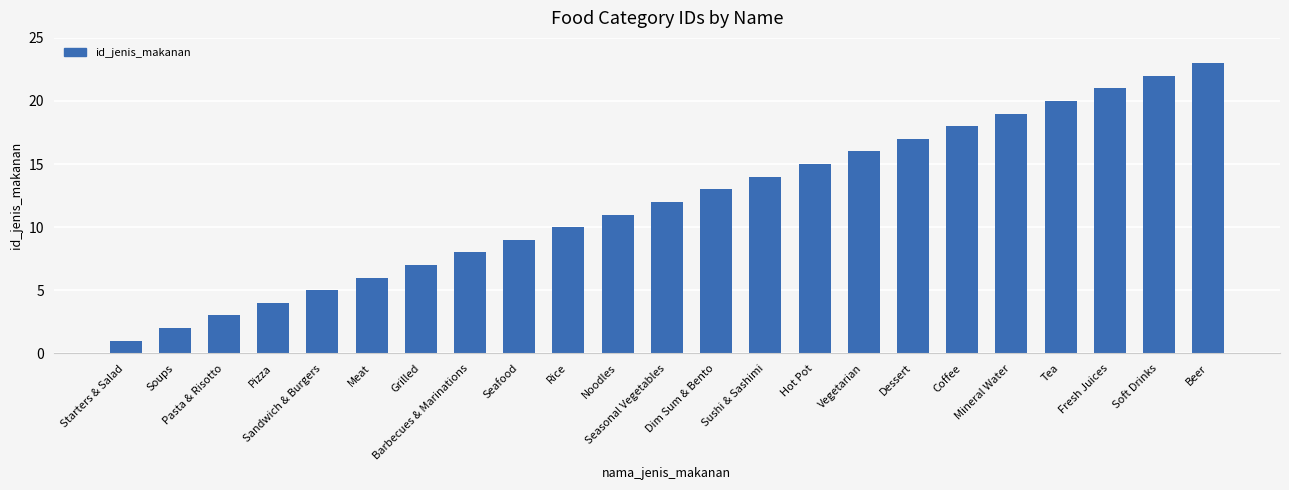

What is the ratio of the value at Seafood to the value at Barbecues & Marinations?

1.1